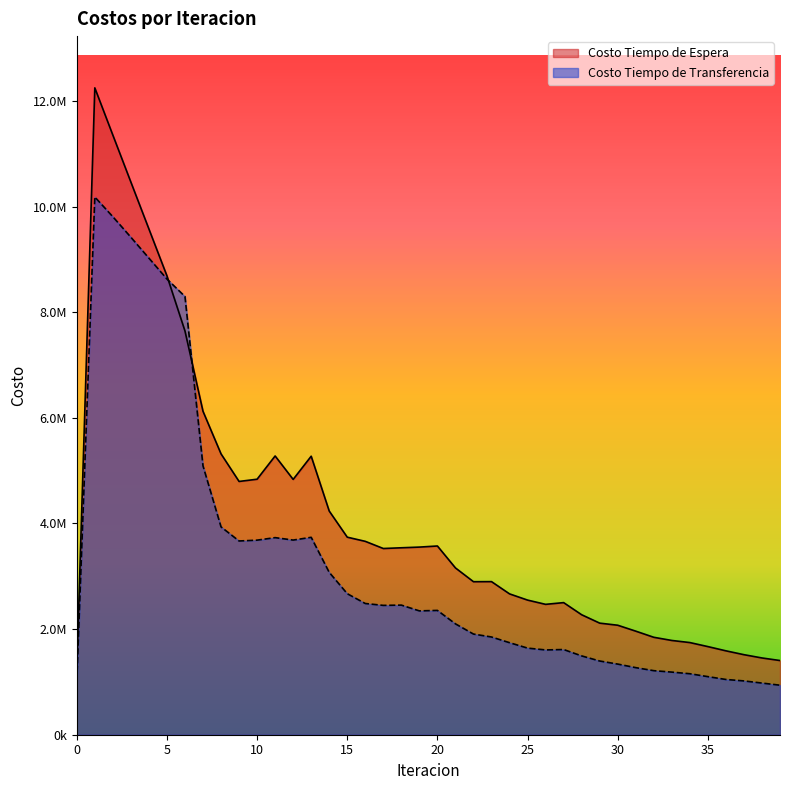

The Costo Tiempo de Espera series shows 1495569.9 at 14. True or false?

False